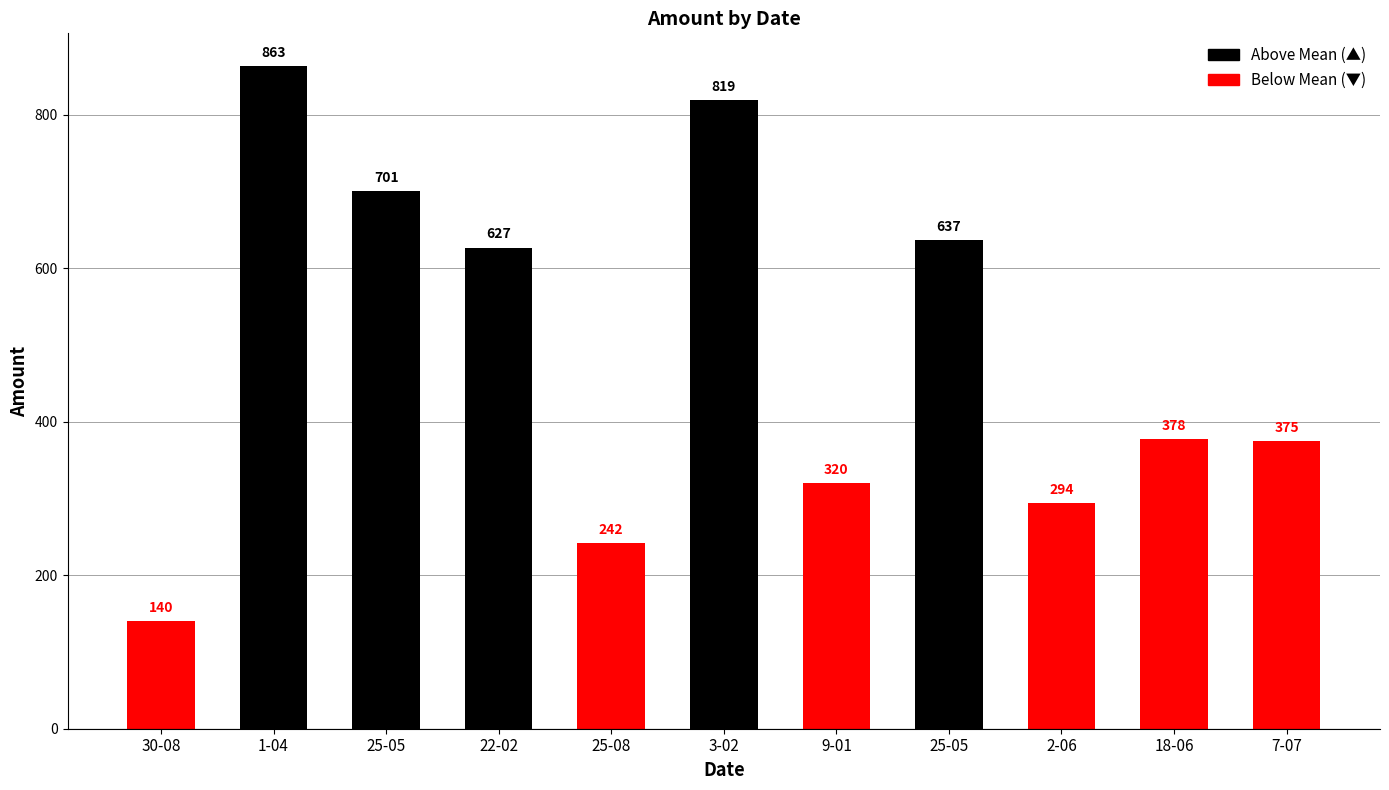

What is the sum of the values at 1-04 and 25-05?

1500